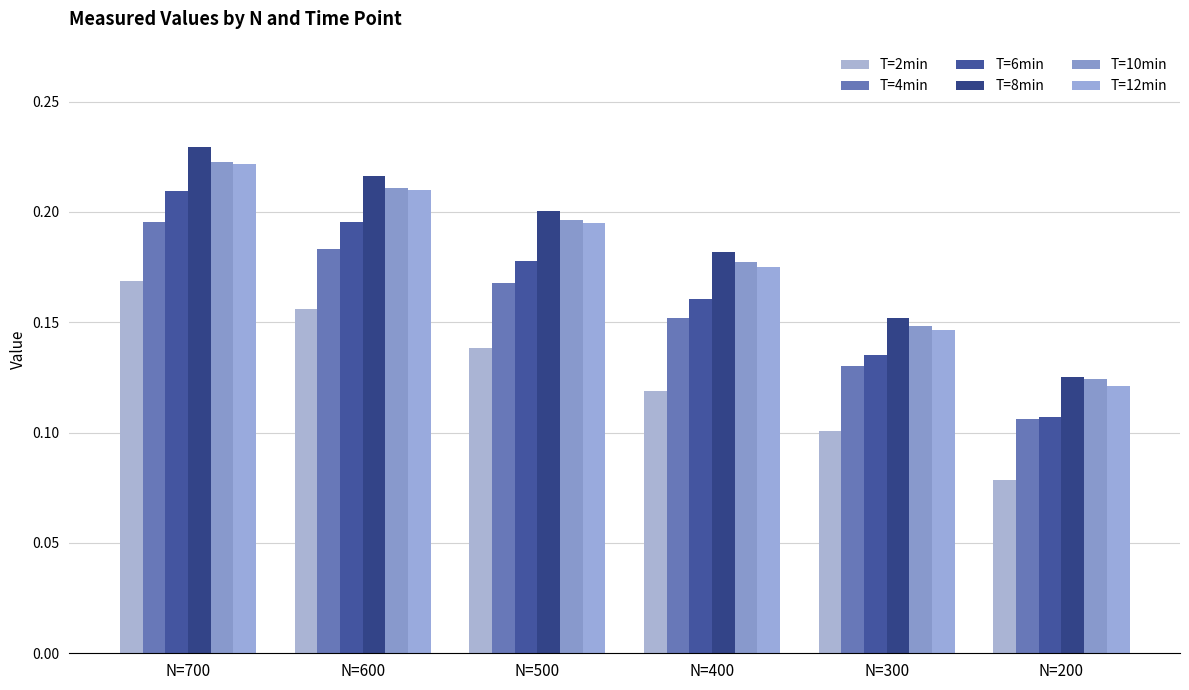

Is it true that T=12min equals 0.1 at N=600?

False